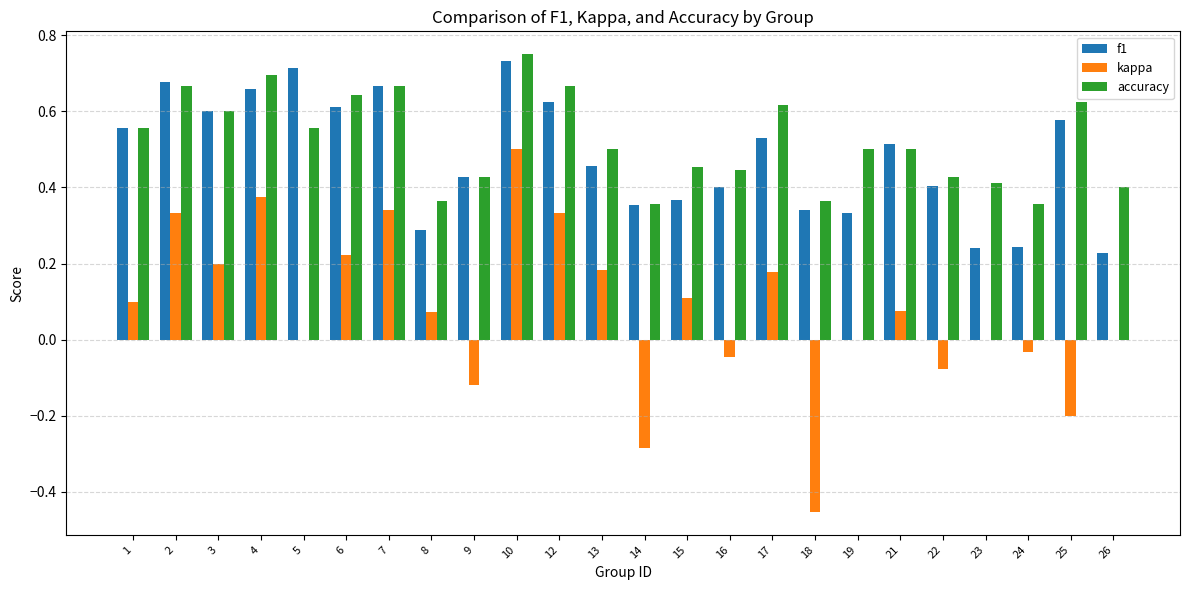

Which category has the highest value in the kappa series?

10